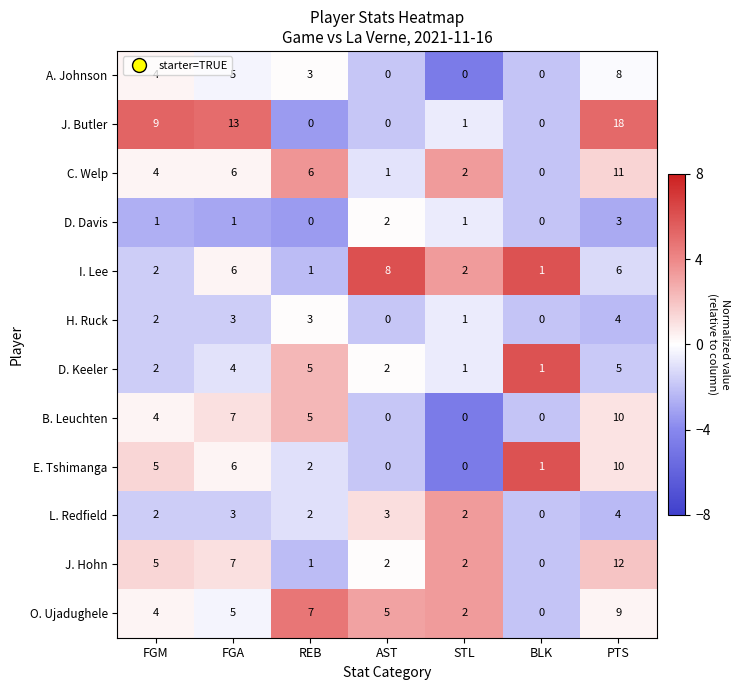

Which label corresponds to the largest value in the chart?

PTS